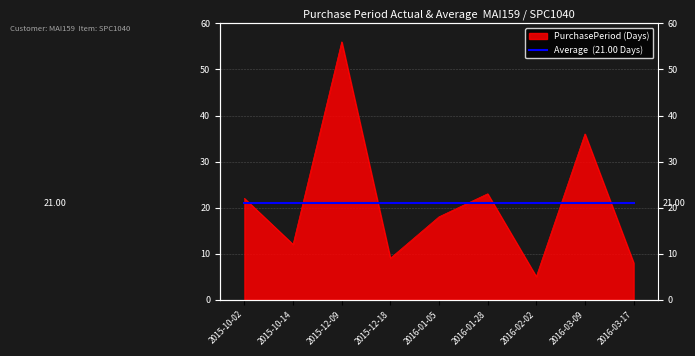

List the labels in order of value, largest first.

2015-12-09, 2016-03-09, 2016-01-28, 2015-10-02, 2016-01-05, 2015-10-14, 2015-12-18, 2016-03-17, 2016-02-02